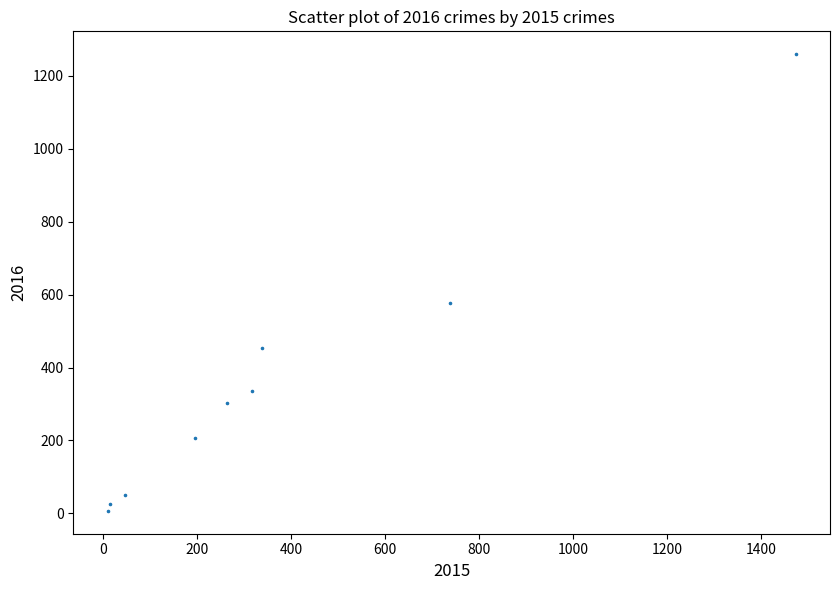

What Y value in the scatter plot is closest to 633?

576